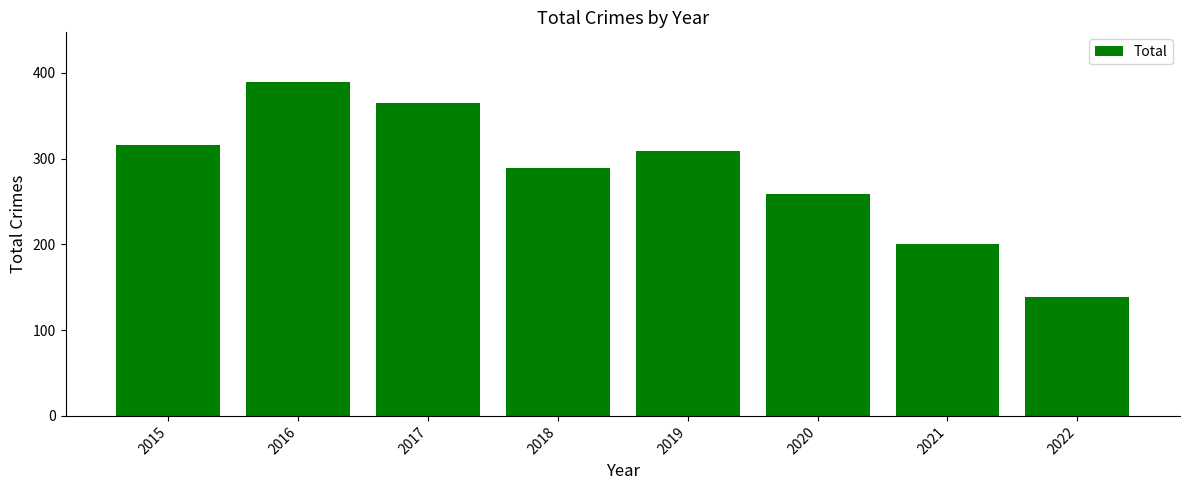

What is the sum of all values?

2266